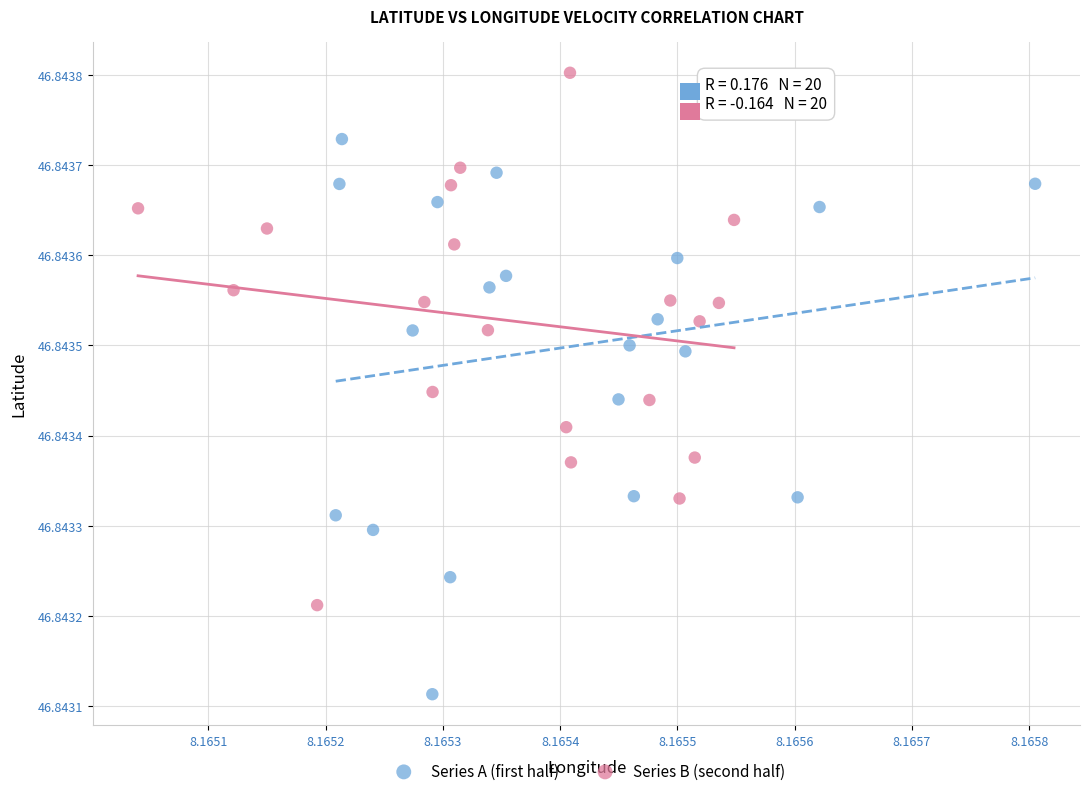

Which series reaches the minimum Y coordinate?

Series A (first half)